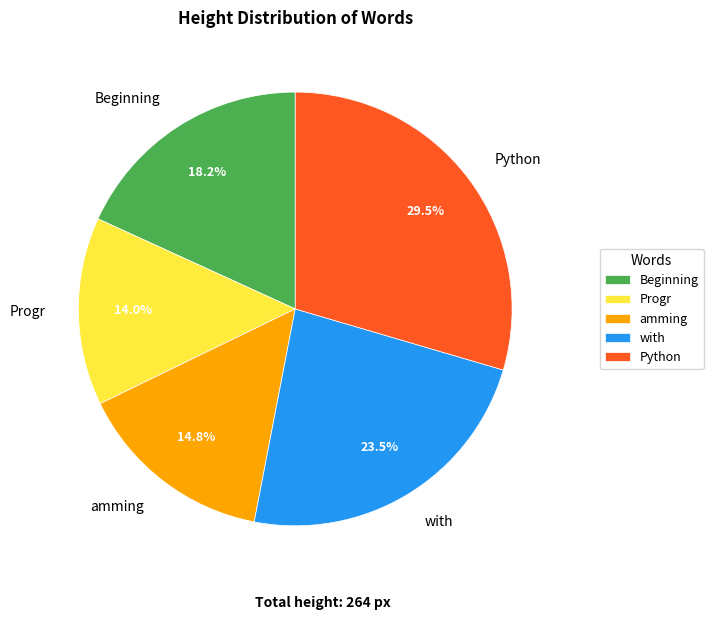

To the nearest percent, what percentage of the pie is amming?

15%